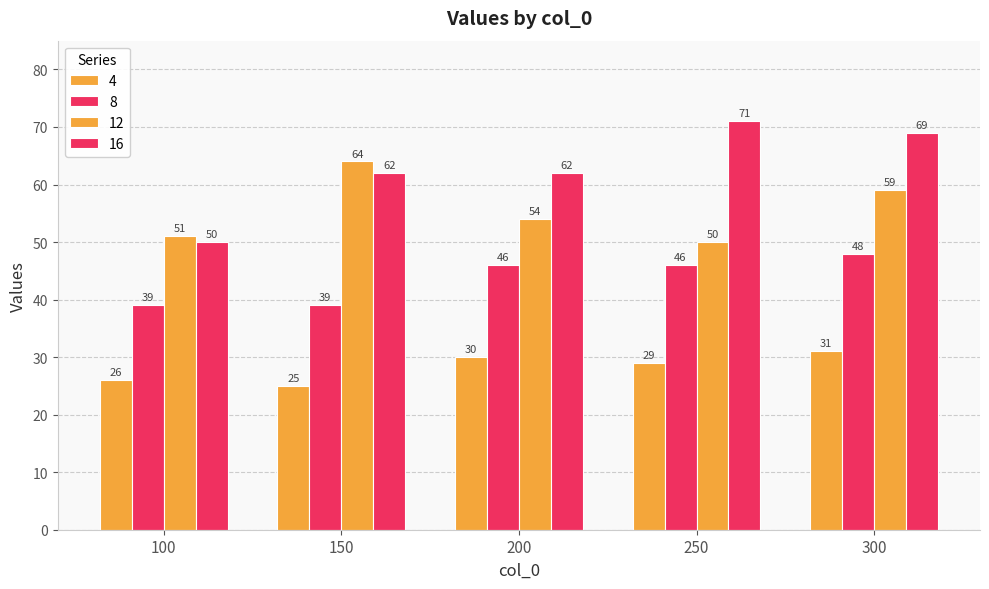

The 4 series shows 31 at 300. True or false?

True